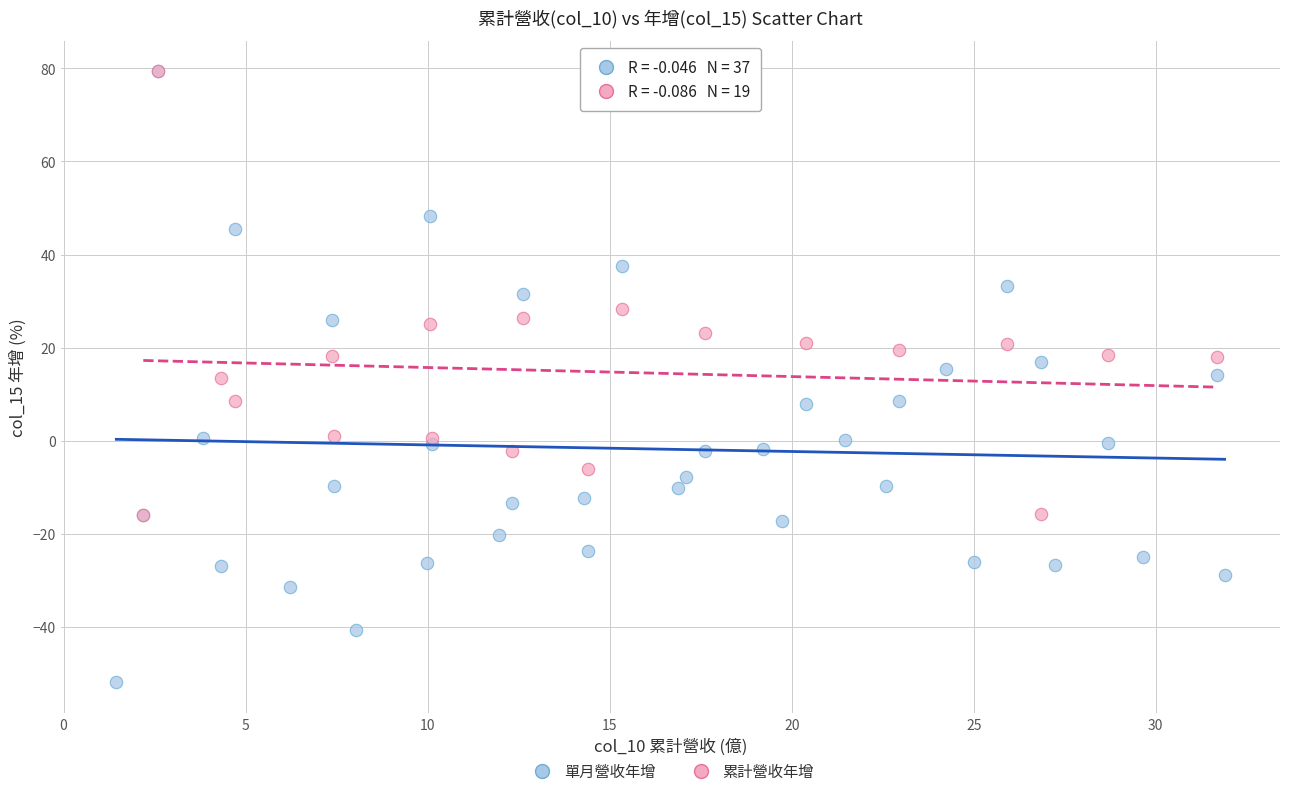

Which series has the largest Y range (max minus min)?

單月營收年增